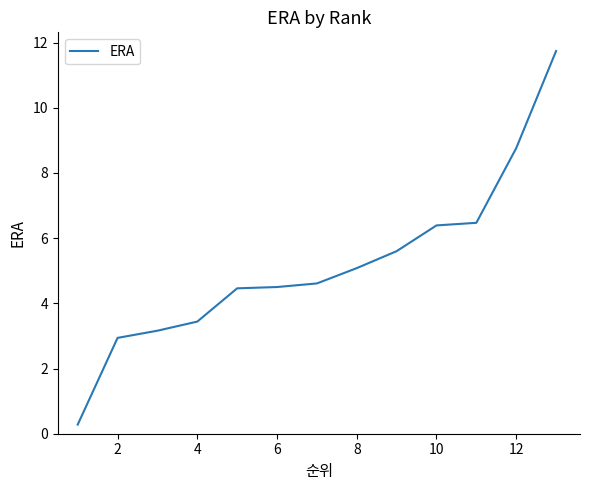

What is the smallest value displayed?

0.3